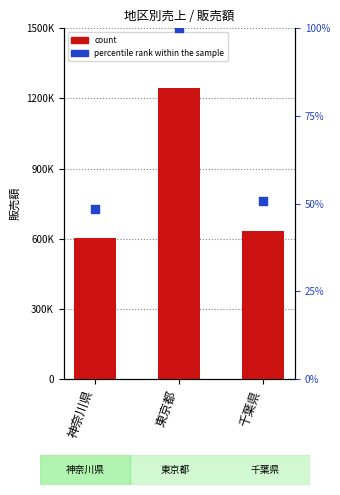

What are all the series names shown in the legend?

count, percentile rank within the sample